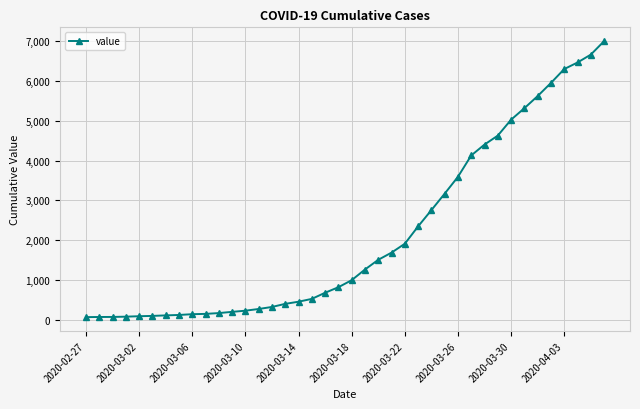

What is the maximum value shown in the chart?

7003